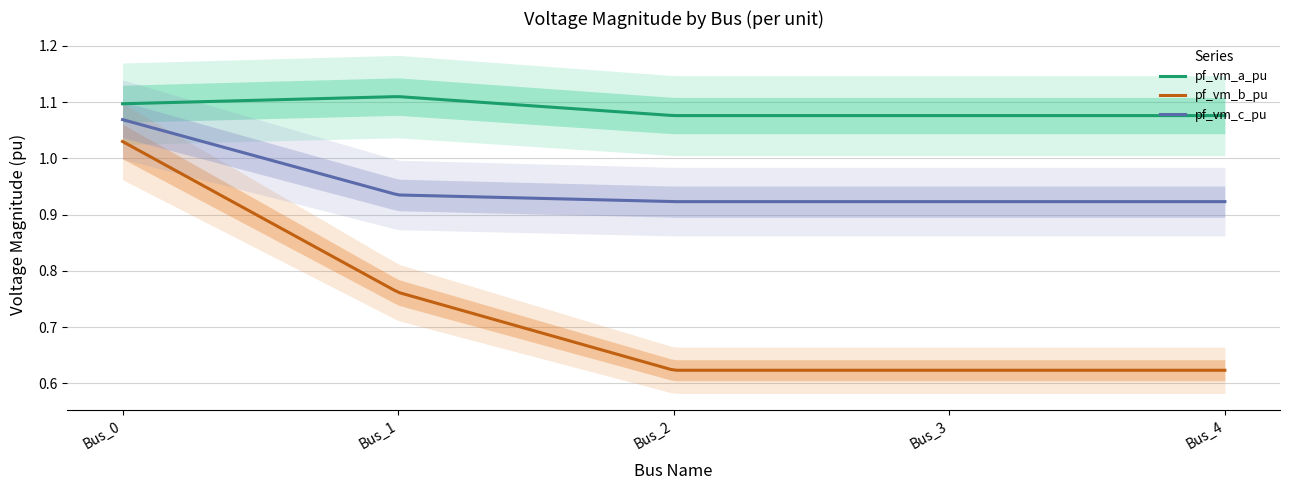

True or false: pf_vm_a_pu has more than 1 points higher than both neighbors.

False